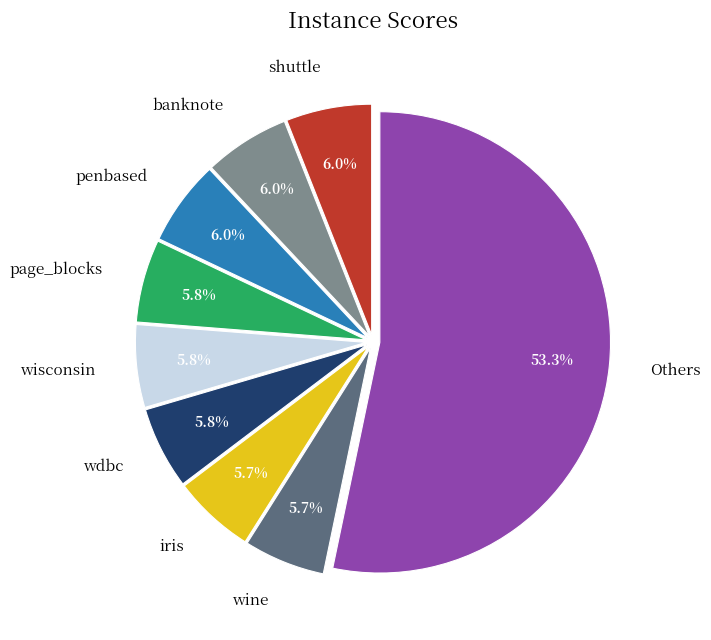

What is the ratio of the value at wdbc to the value at wine?

1.0